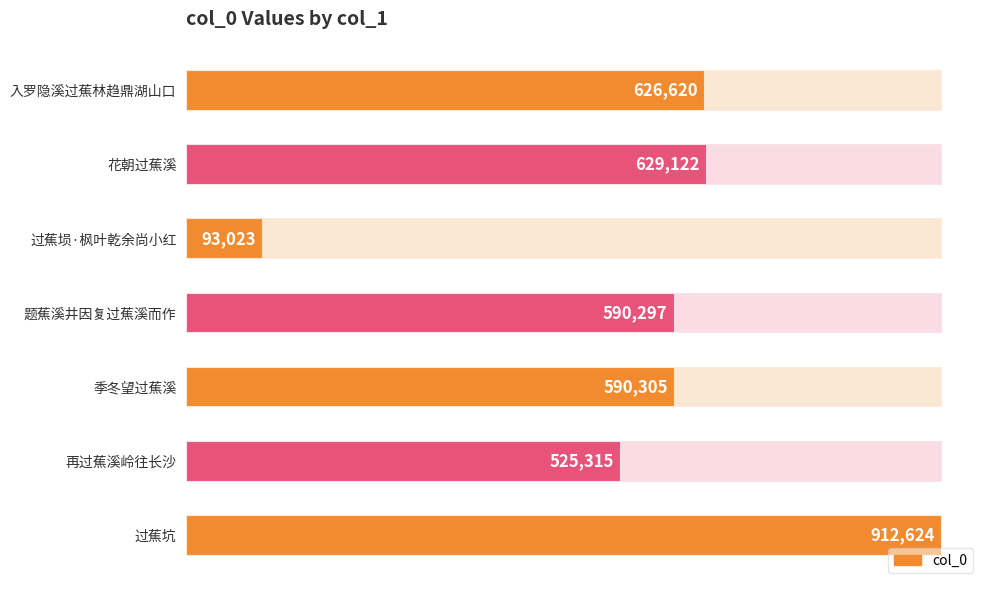

The value at 季冬望过蕉溪 is 927806. True or false?

False